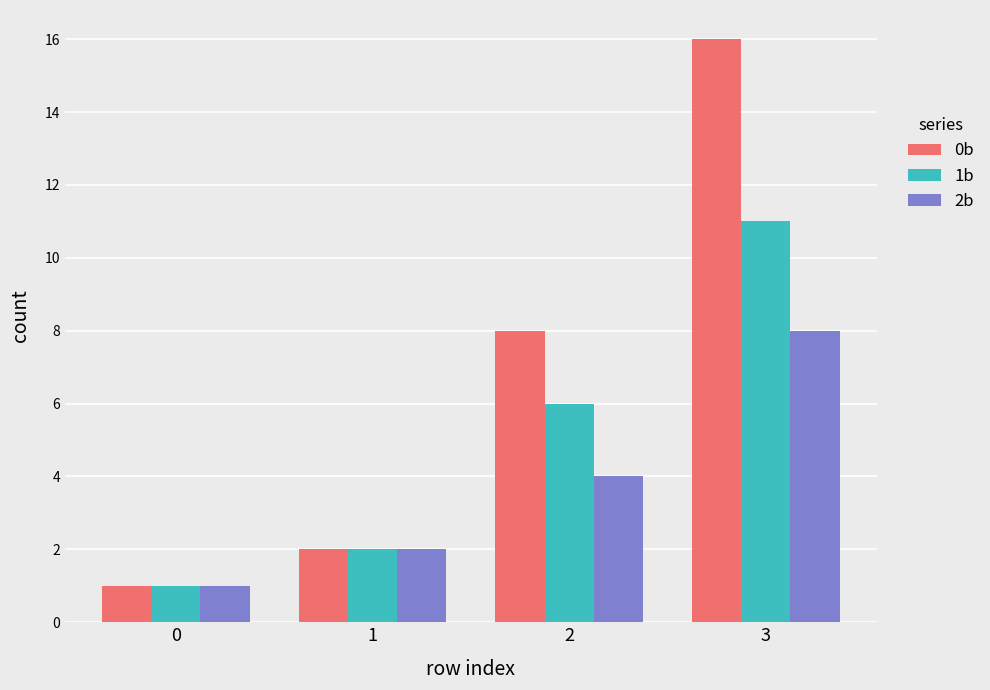

Reading left to right, what are all the values shown in this chart?

0b: 1	2	8	16
1b: 1	2	6	11
2b: 1	2	4	8